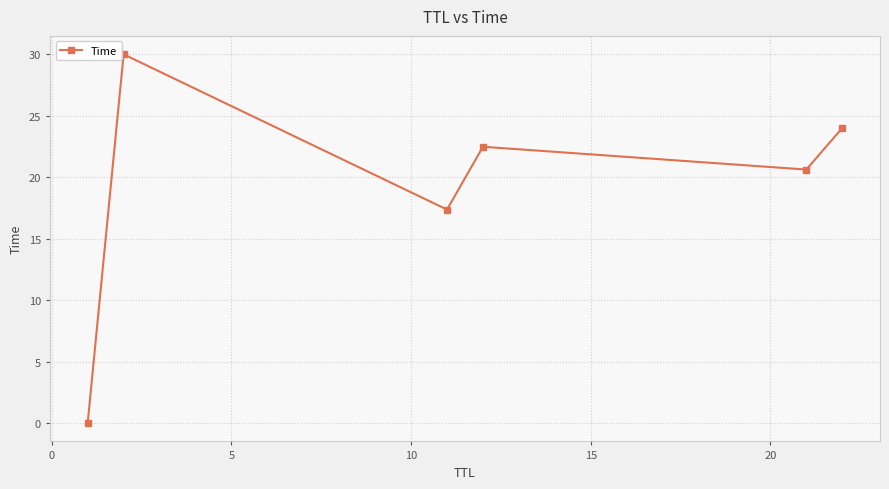

How many interior local valleys (lower than both neighbors) does the data have?

2